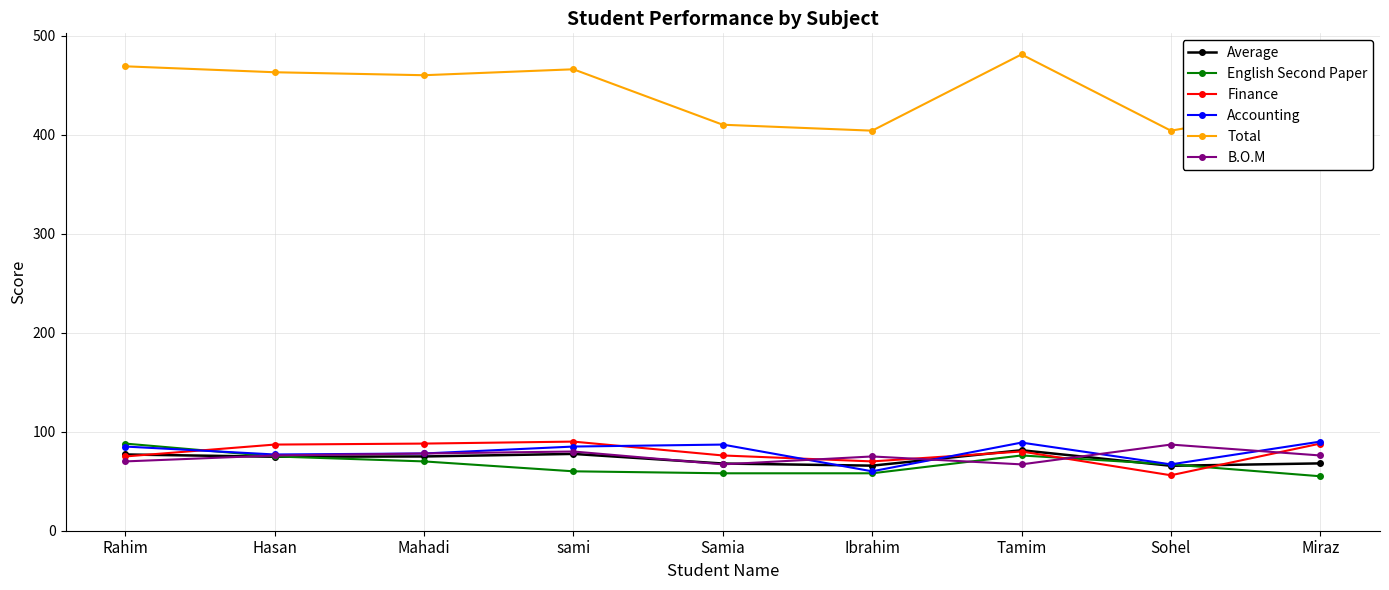

What position from the left is Samia?

5